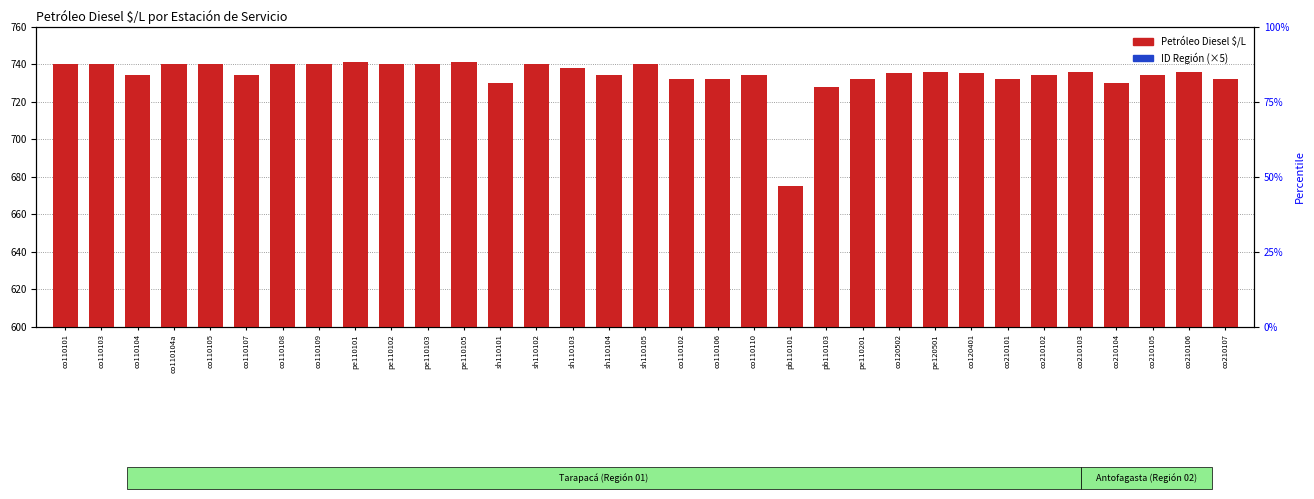

What are all the series names shown in the legend?

Petróleo Diesel $/L, ID Región (×5)